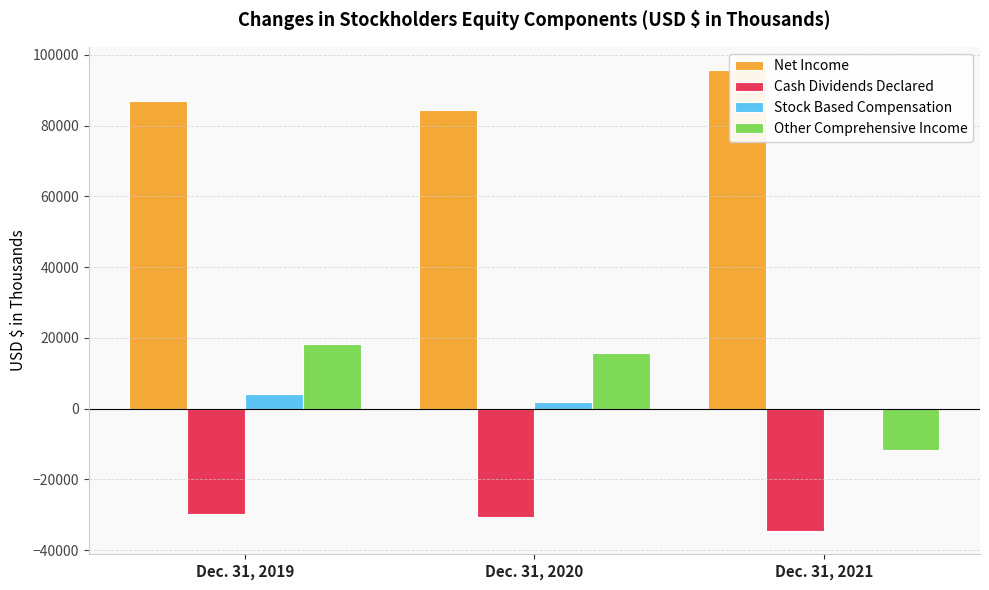

Between Dec. 31, 2020 and Dec. 31, 2021, which is larger?

Dec. 31, 2021